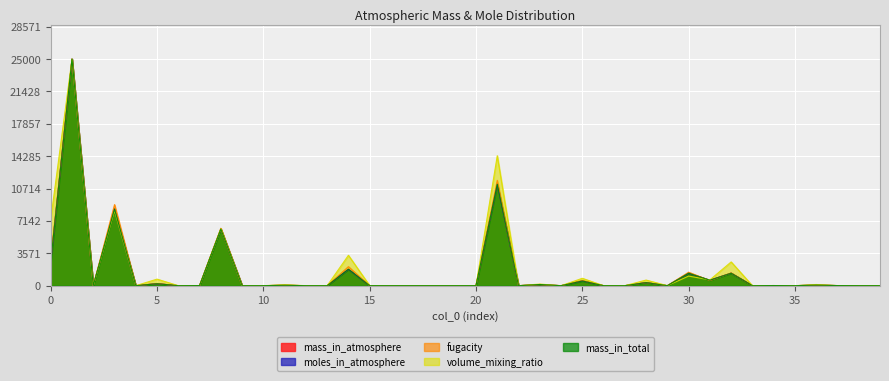

What is the value of the mass_in_total point at the 38th from the left?

10.9